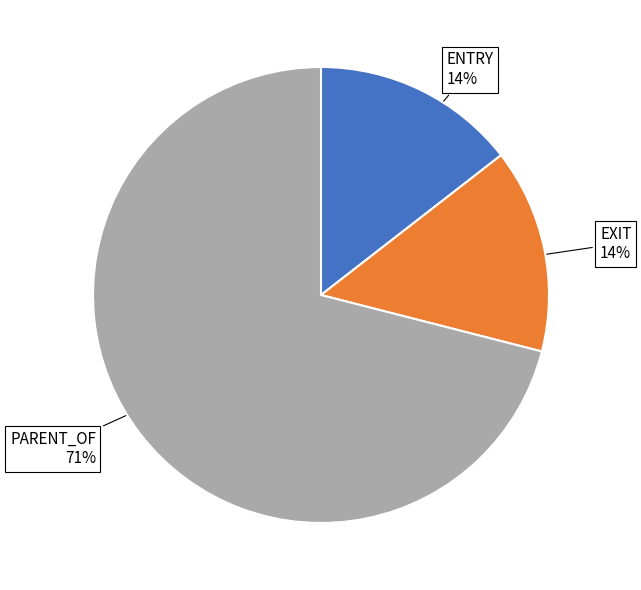

To the nearest percent, what is the average slice percentage?

33%